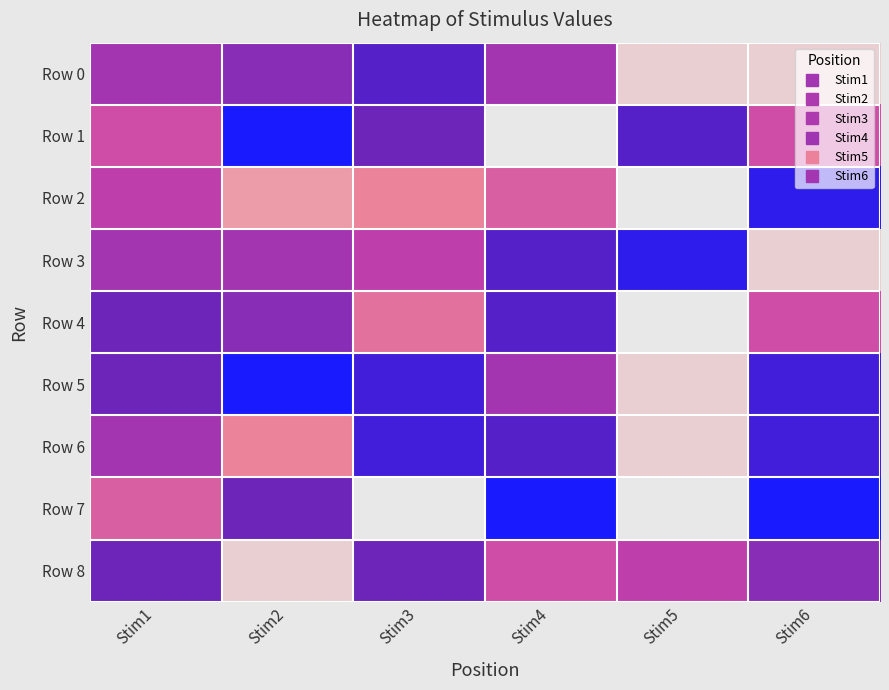

How many distinct data groups are displayed?

9